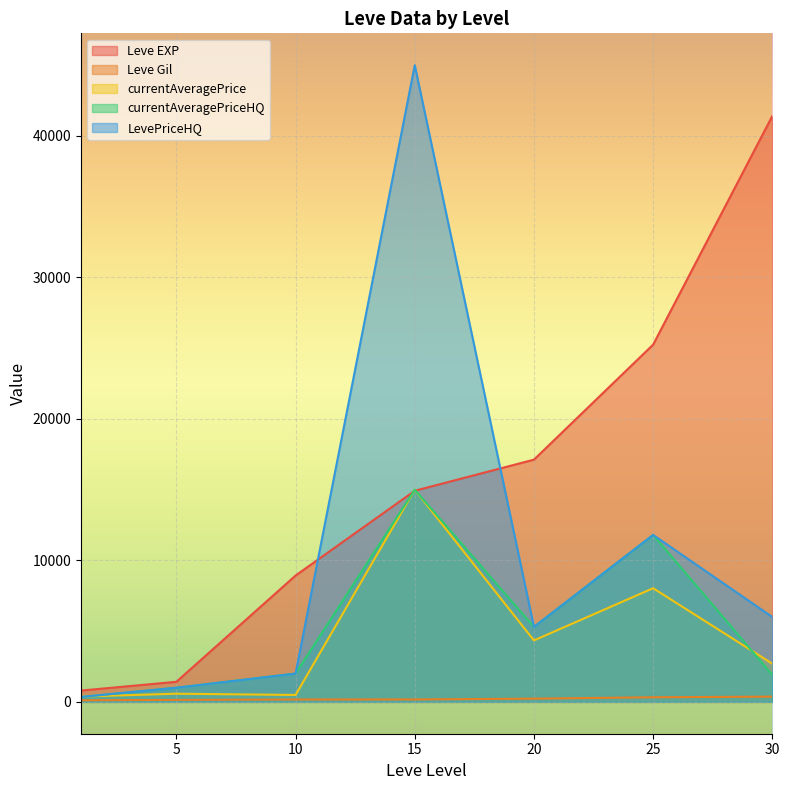

List the series in order of their peak value, highest first.

LevePriceHQ, Leve EXP, currentAveragePrice, currentAveragePriceHQ, Leve Gil